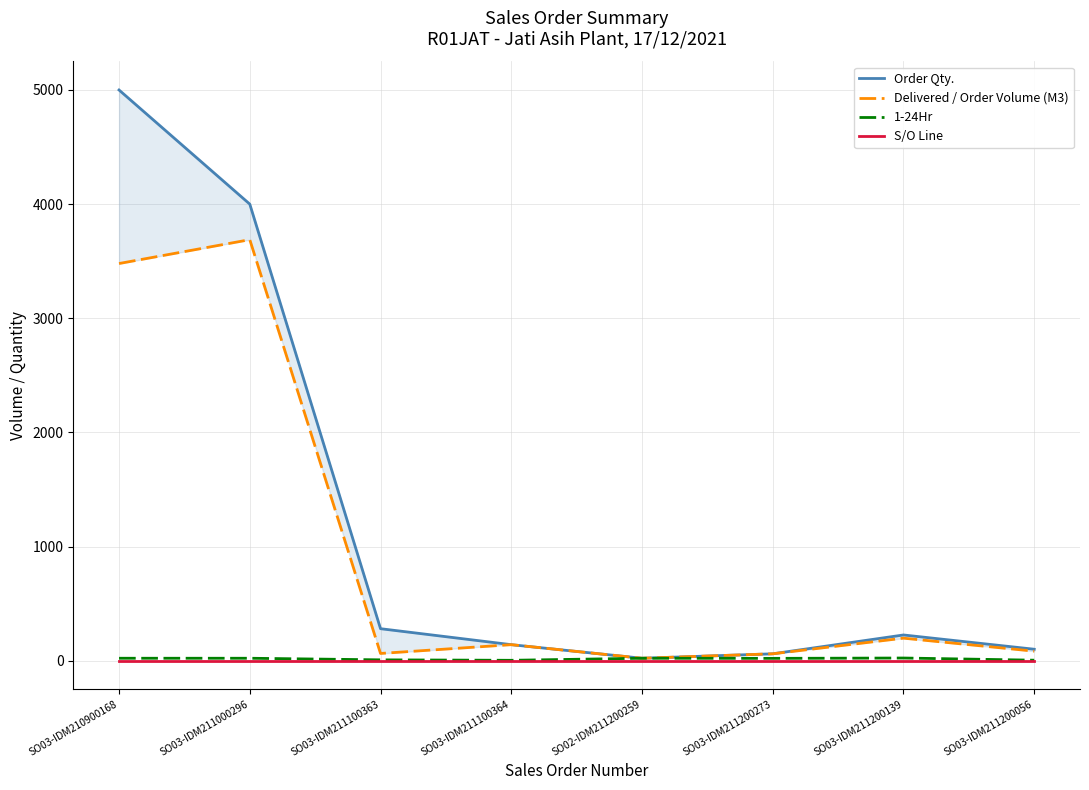

True or false: Delivered / Order Volume (M3) has a value of 63.0 at SO03-IDM211100363.

True